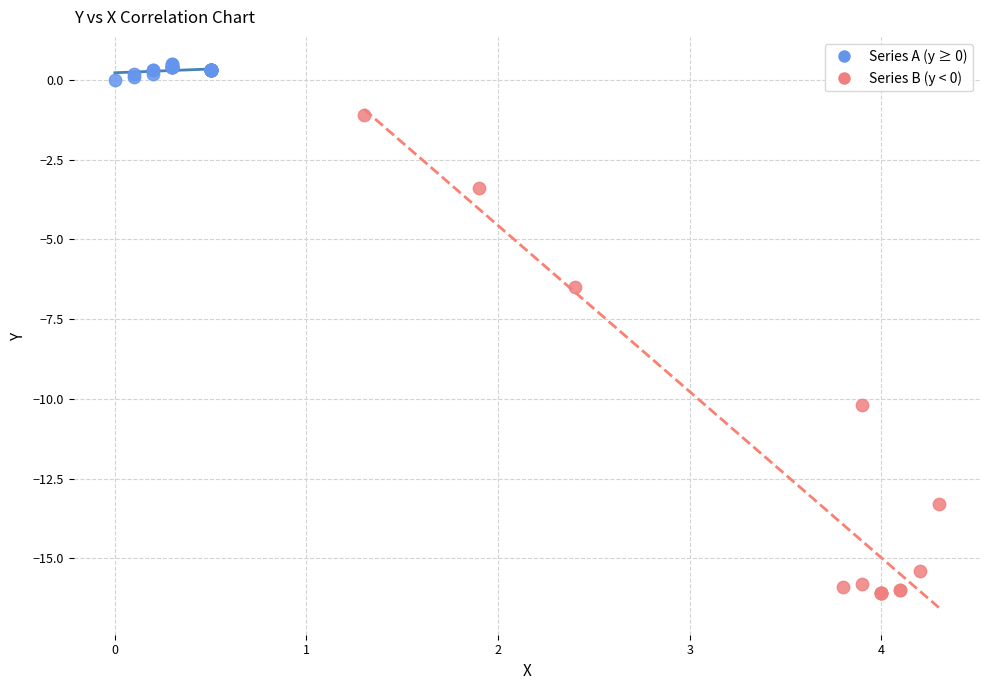

Which series reaches the maximum Y coordinate?

Series A (y ≥ 0)